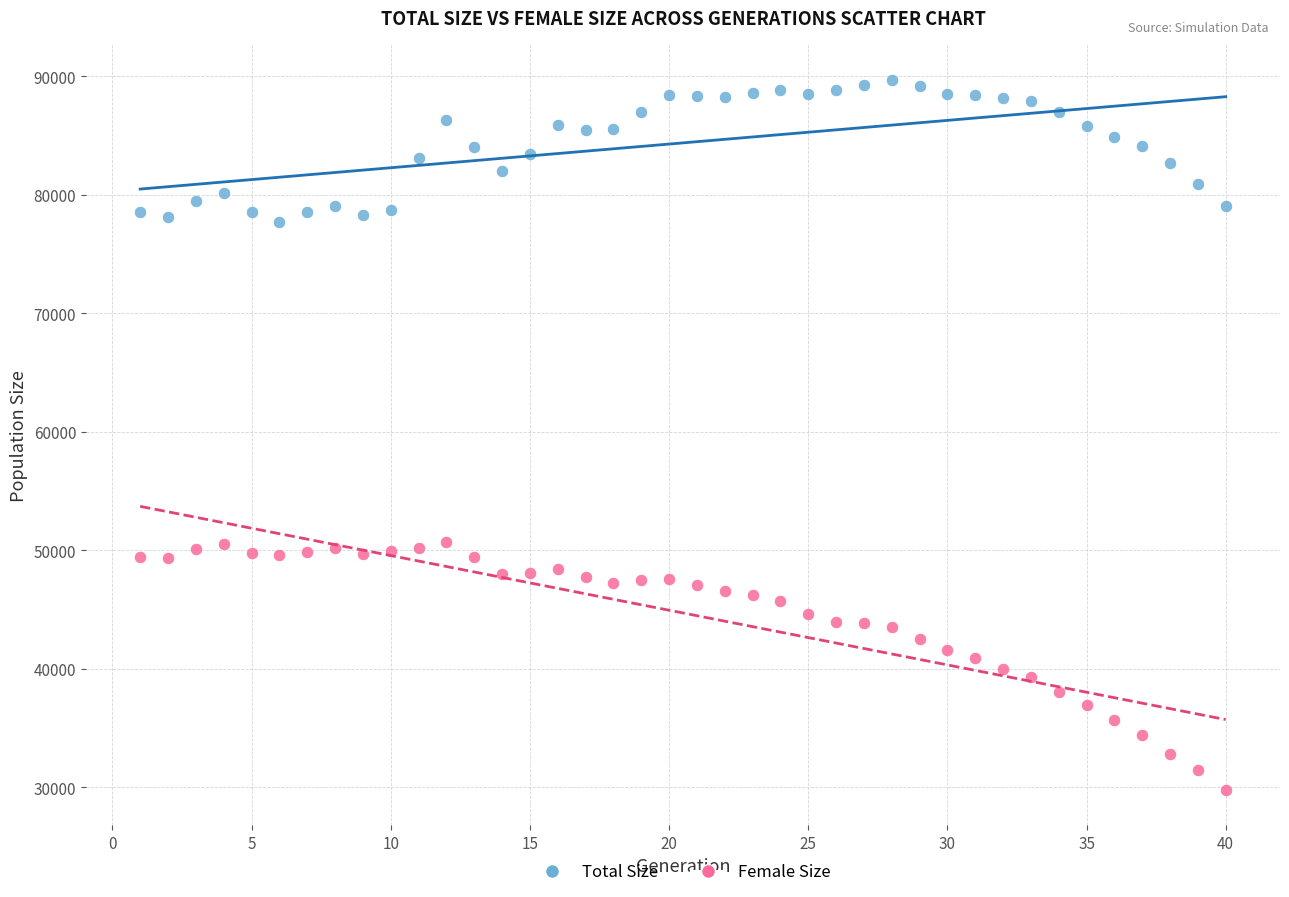

Across all data points, what is the range of X values (max minus min)?

39